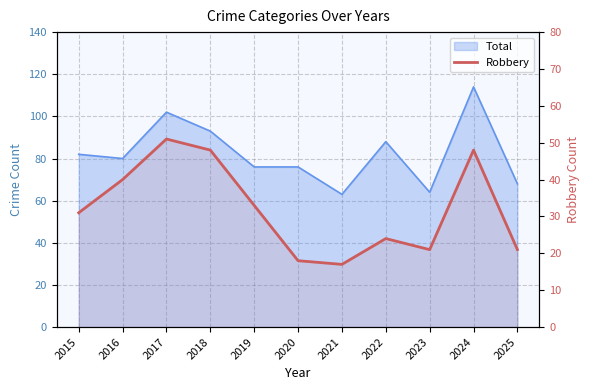

True or false: the data shows 75 at 2018.

False